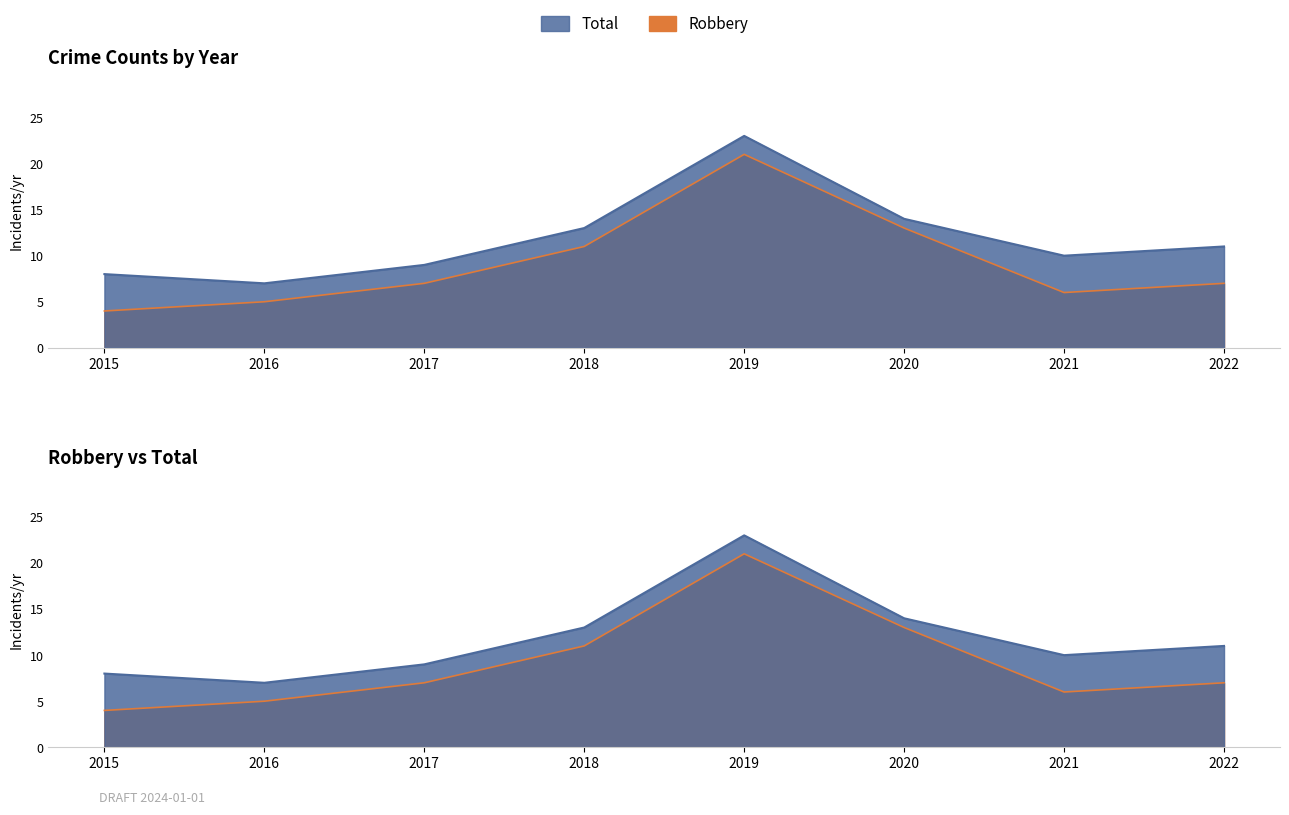

How many values in the Total series exceed 11?

3